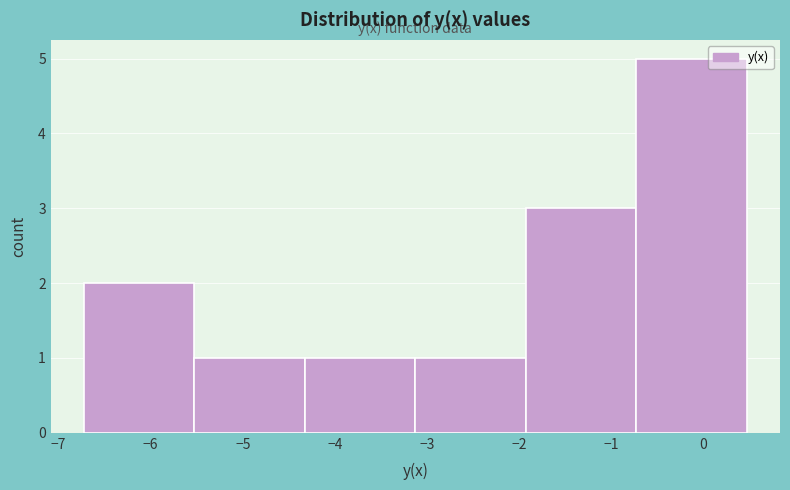

What is the height of the bar covering -4.3 to -3.1 on the x-axis? Neither the bar edges nor the heights are printed on the chart, so give them approximately, as read against the axes.

1